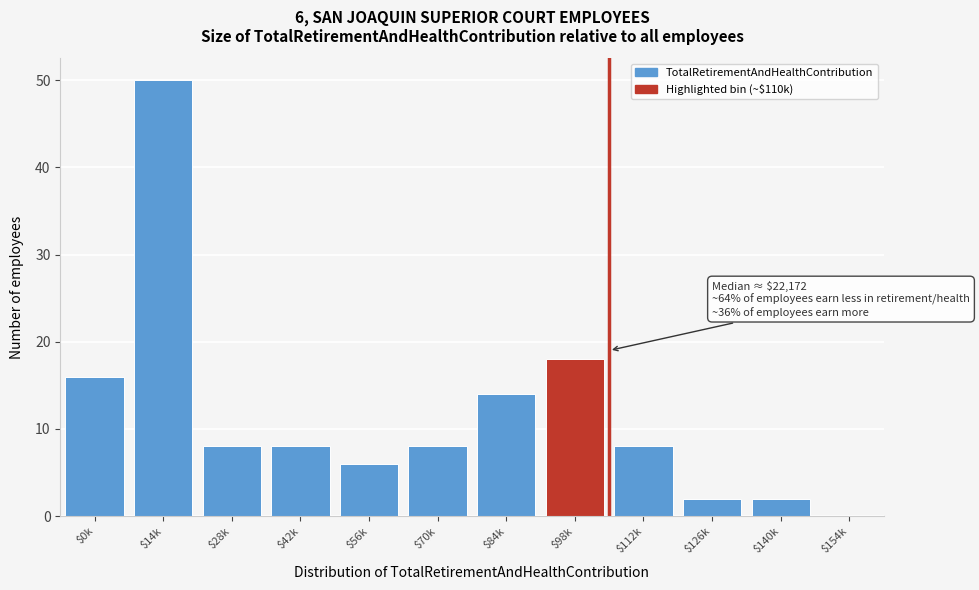

True or false: the data shows 9 at $56k.

False